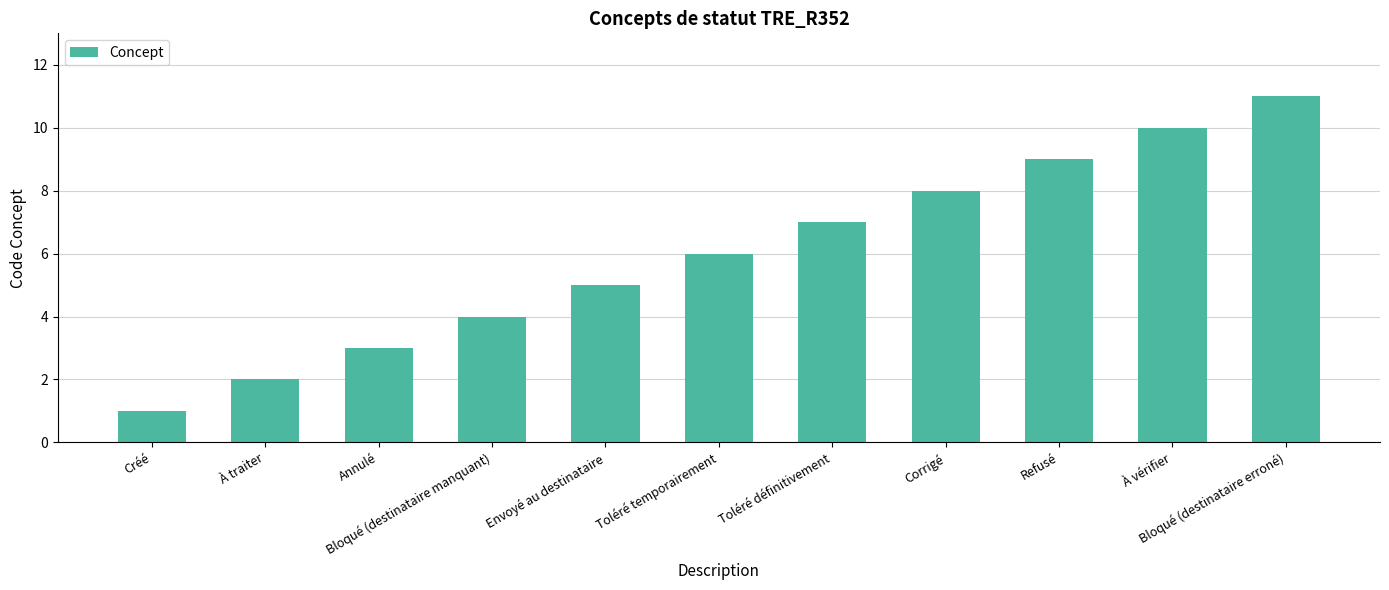

Are the bars grouped side by side (vs. stacked)?

No